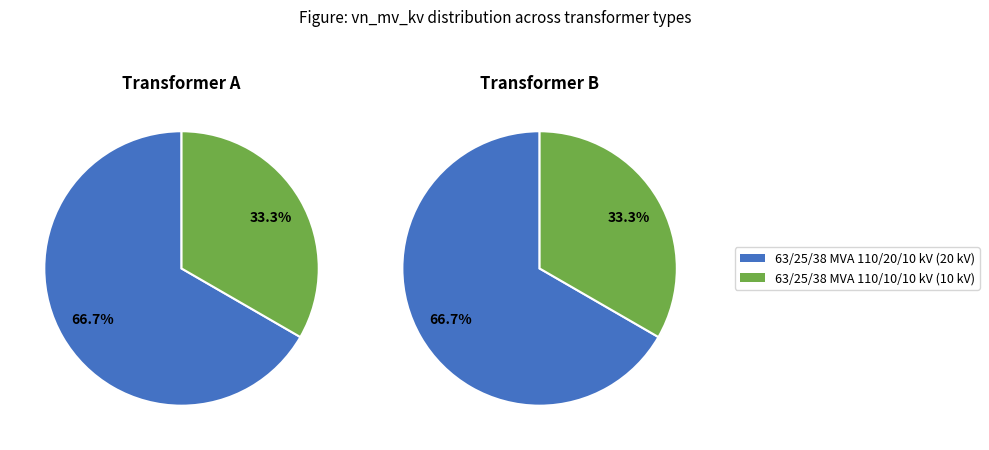

How many segments does this pie chart have?

2